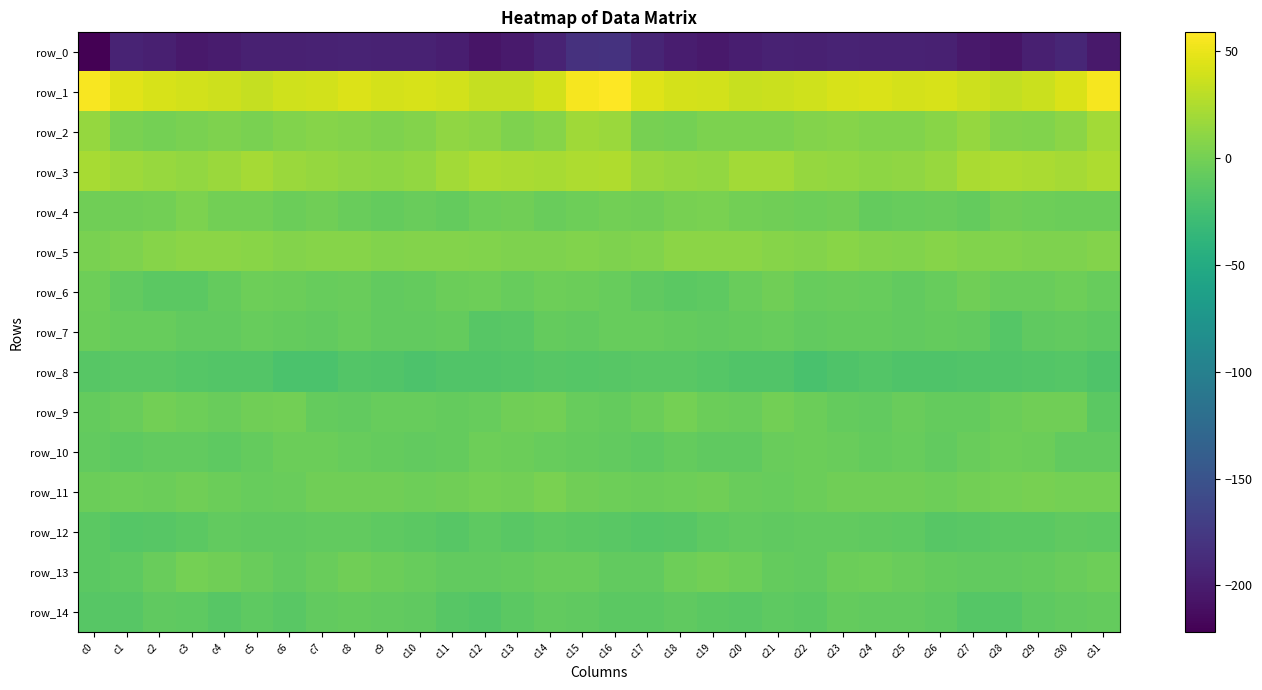

Which series has the largest range (max minus min)?

row_0